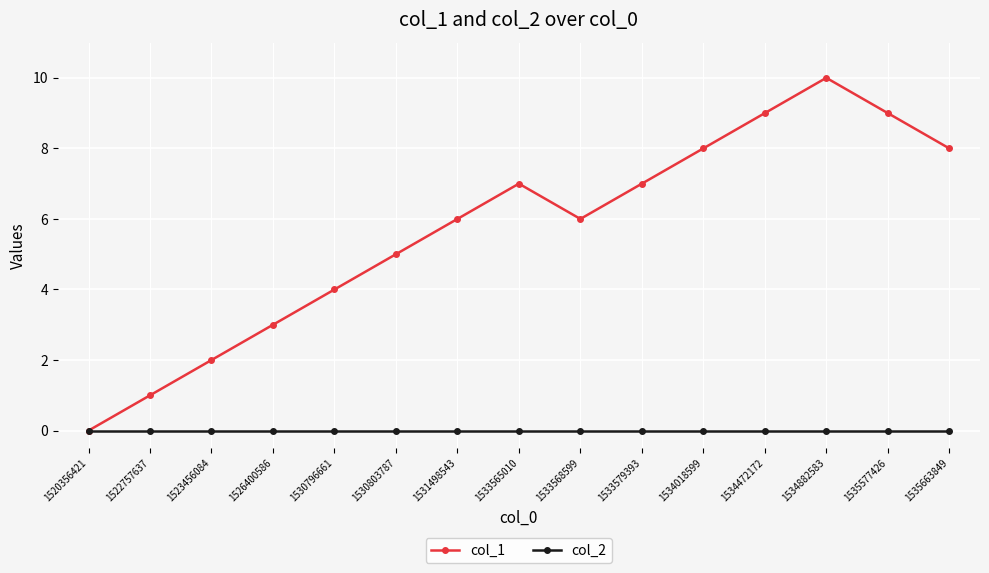

The col_1 series shows 12 at 1534472172. True or false?

False